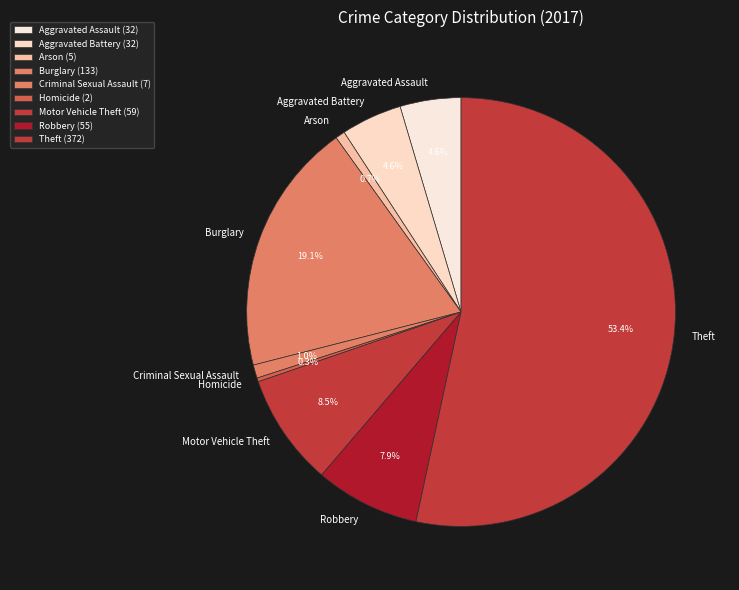

What percentage is NOT represented by Homicide?

99.7%